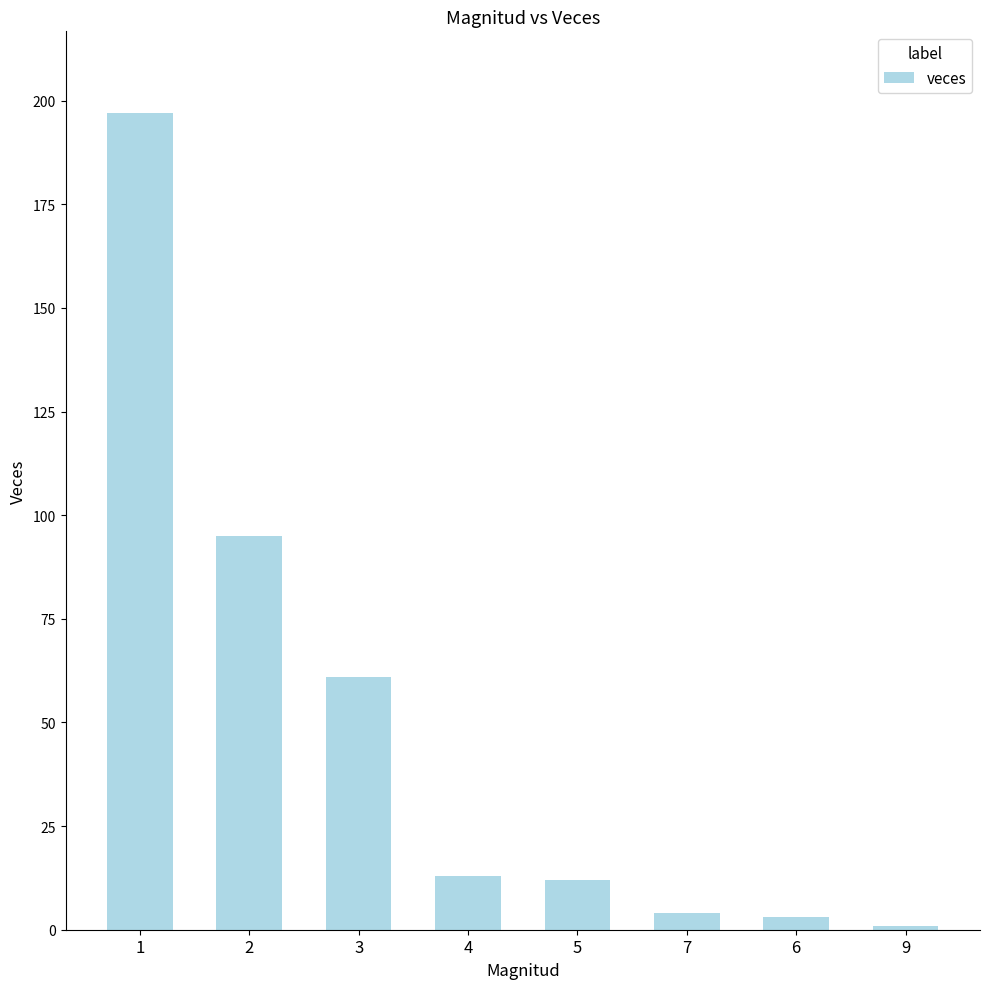

The value at 4 is 13. True or false?

True